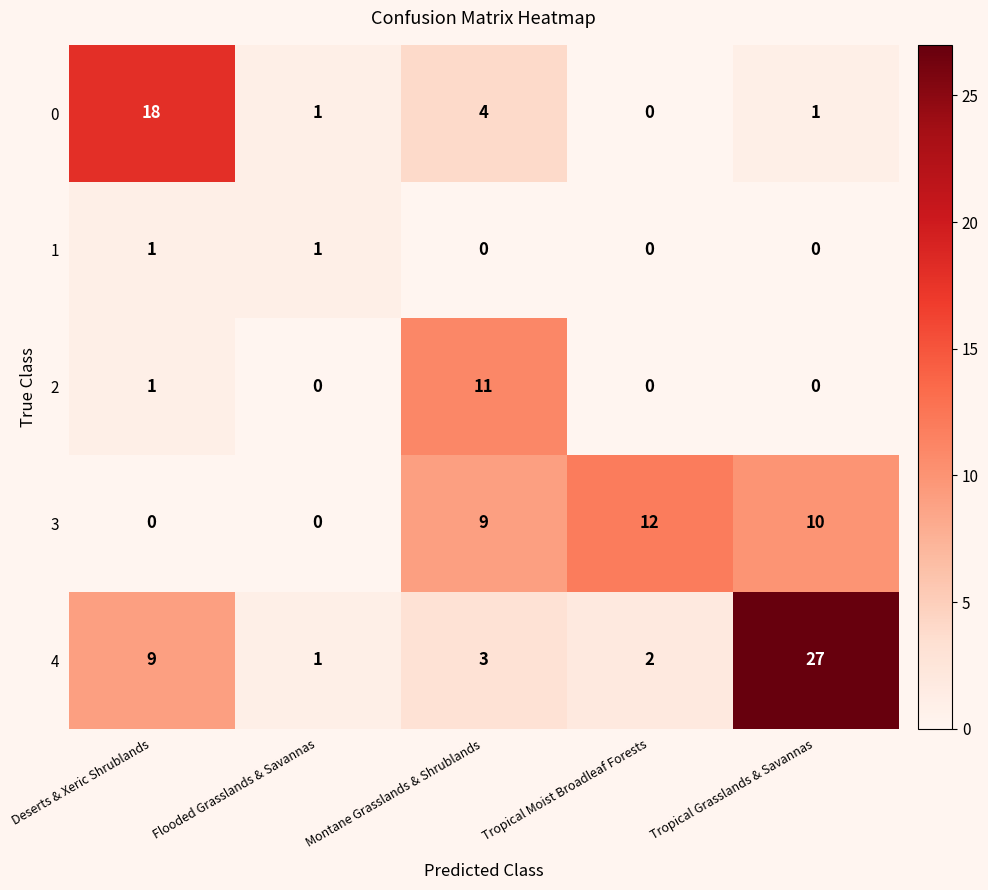

List the series in order of their peak value, lowest first.

1, 2, 3, 0, 4